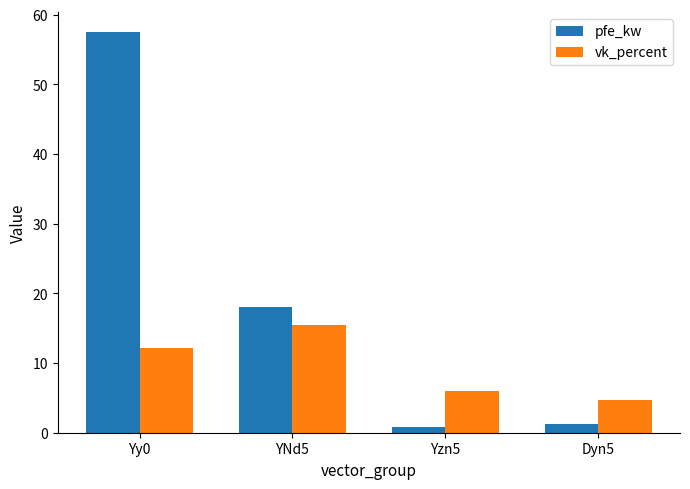

What is the sum of all vk_percent values?

38.3